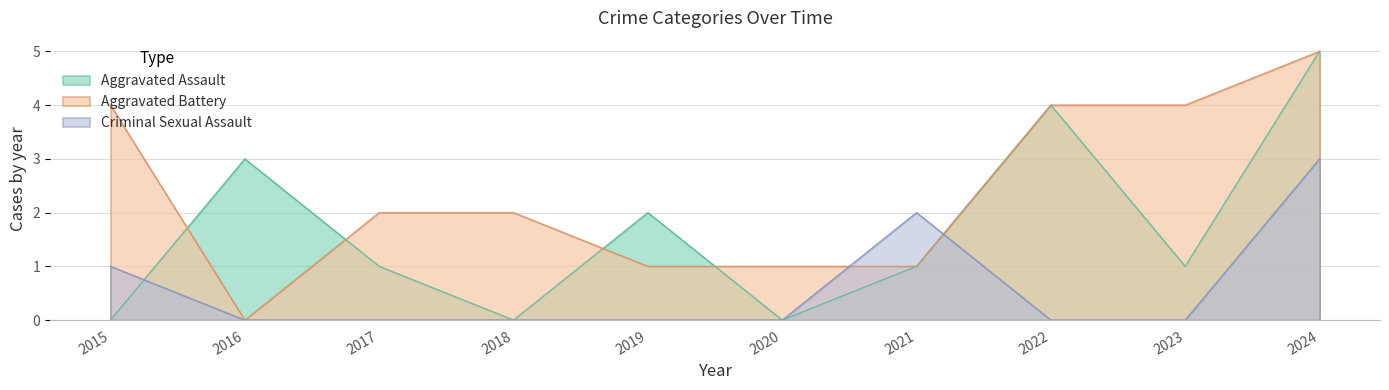

What value does the Aggravated Battery series have at 2020?

1